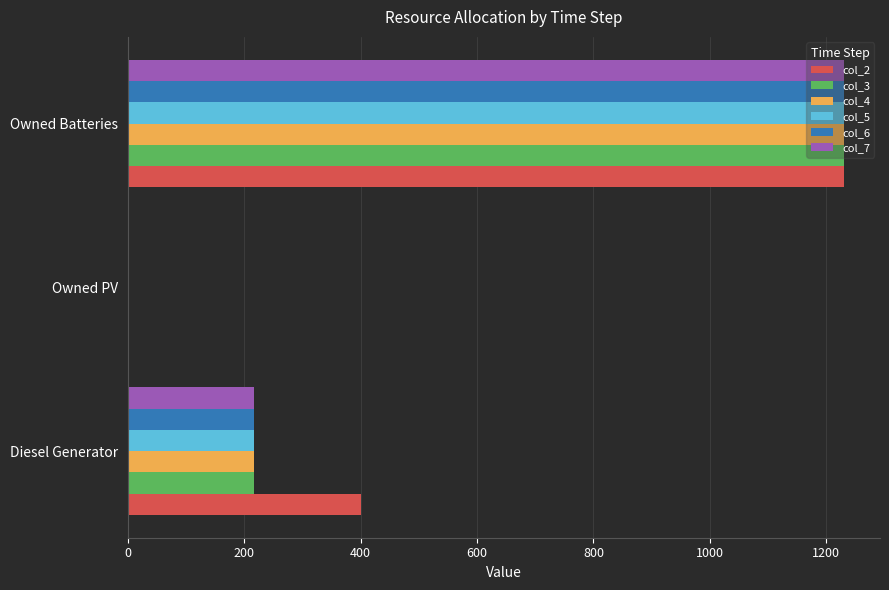

The value of col_4 at Owned Batteries is 355. True or false?

False